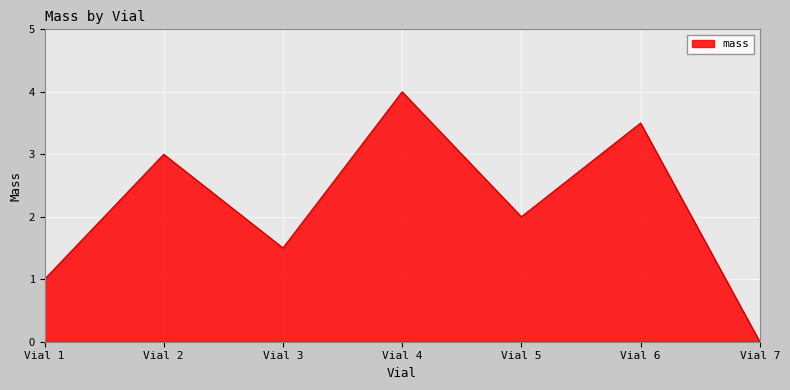

What is the difference between the maximum and minimum values?

4.0